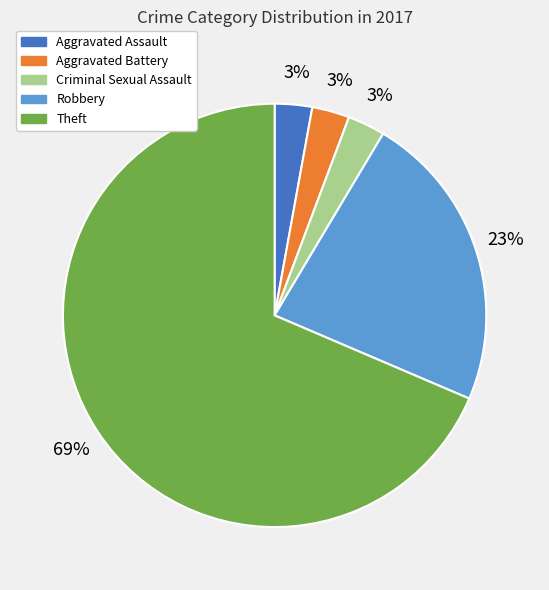

Is it true that Robbery is 29% of the pie?

False